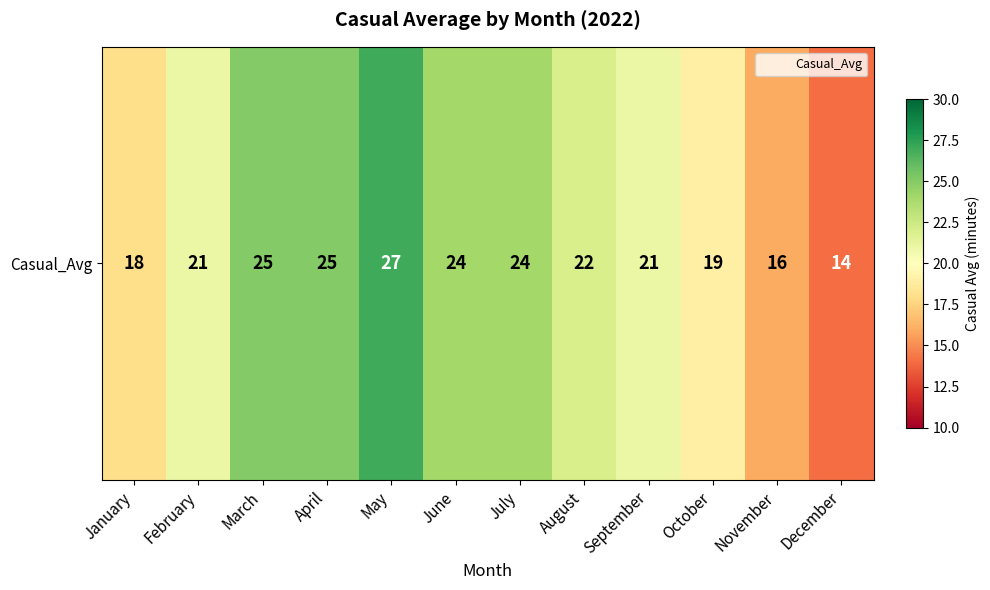

What is the approximate value at June, to the nearest 10?

20